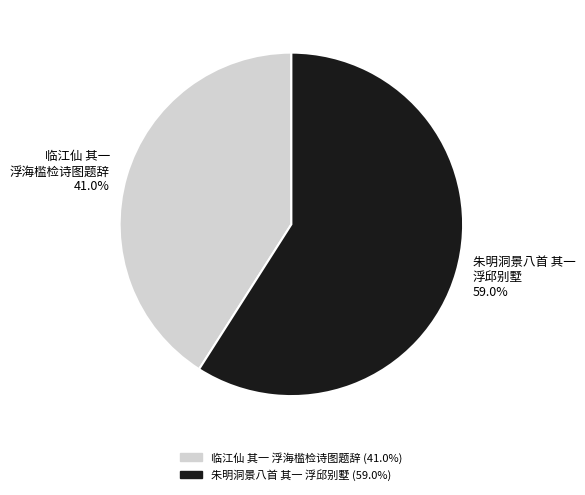

Which slice is the smallest?

临江仙 其一 浮海槛检诗图题辞